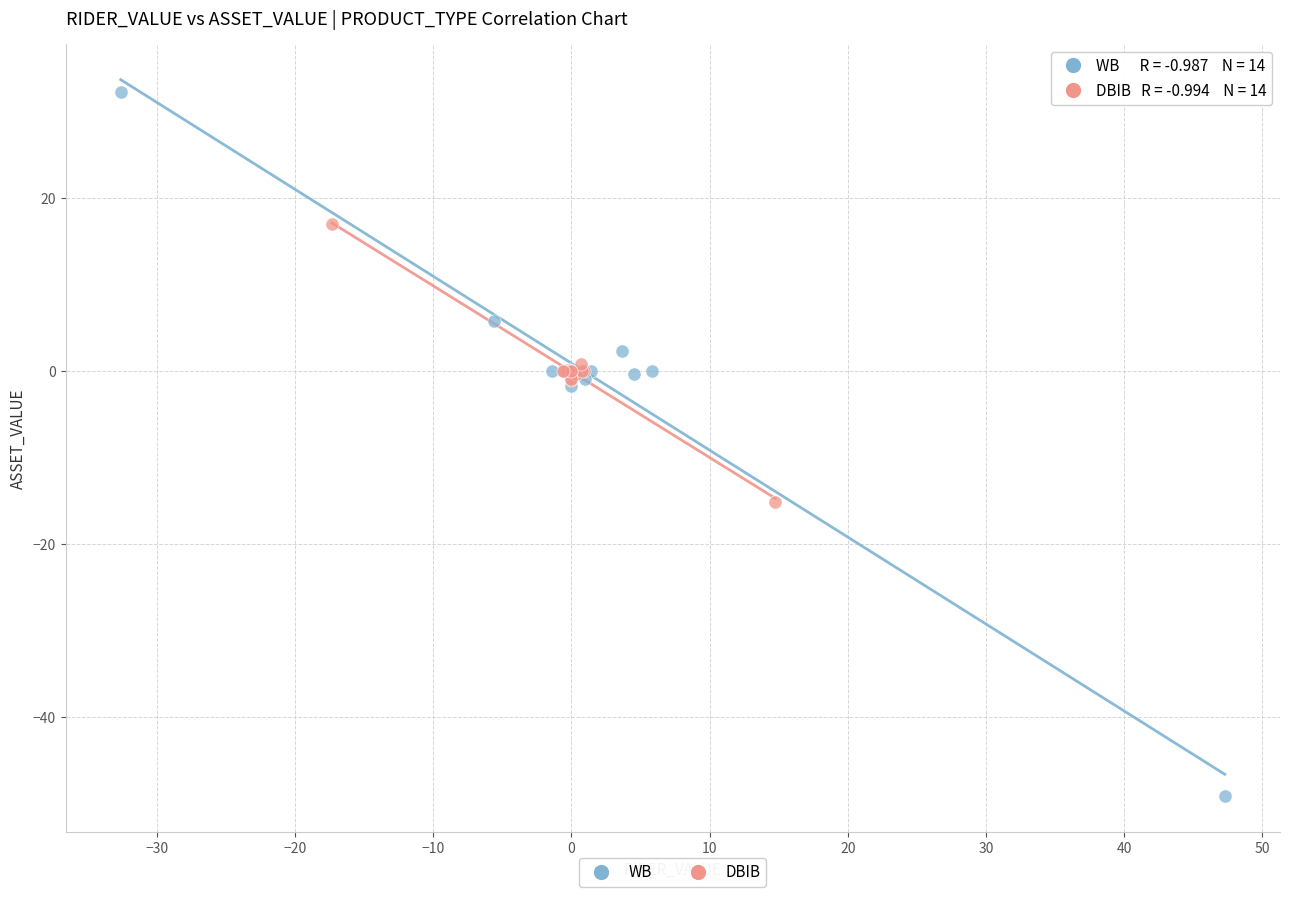

Which series has the largest Y range (max minus min)?

WB